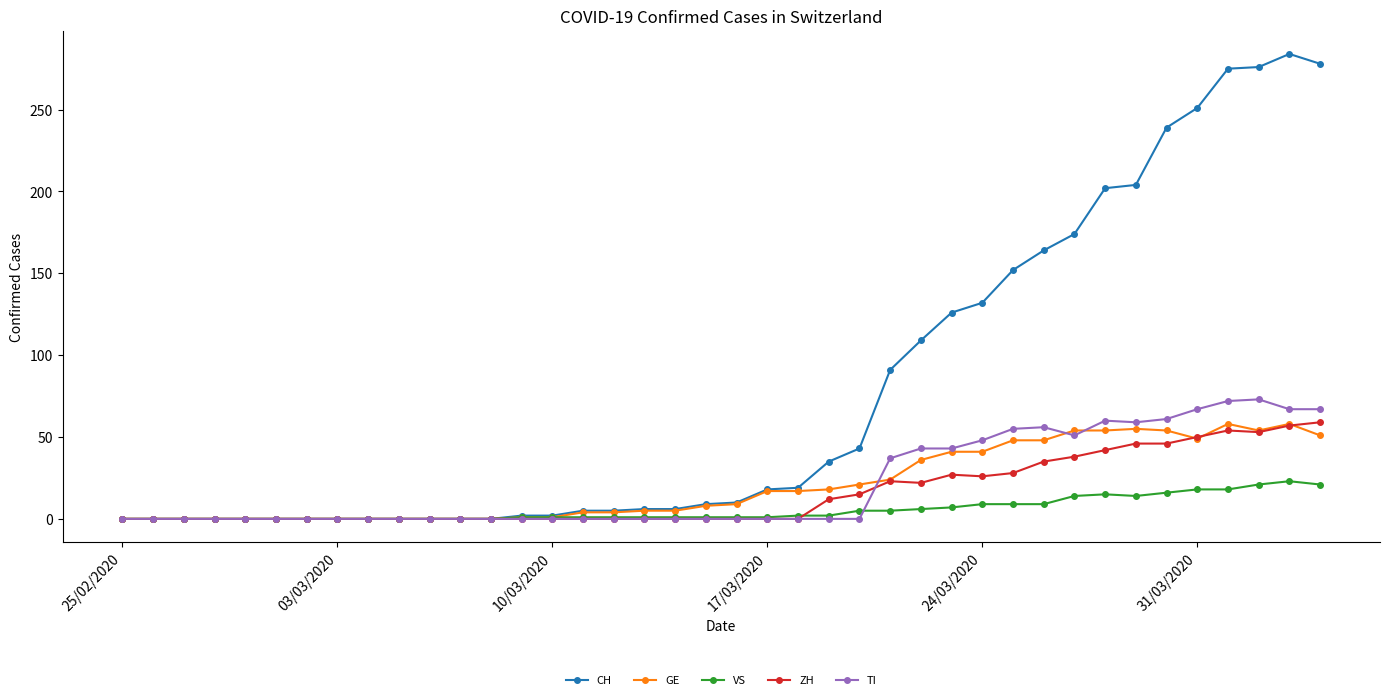

Which series has the largest total across all categories?

CH